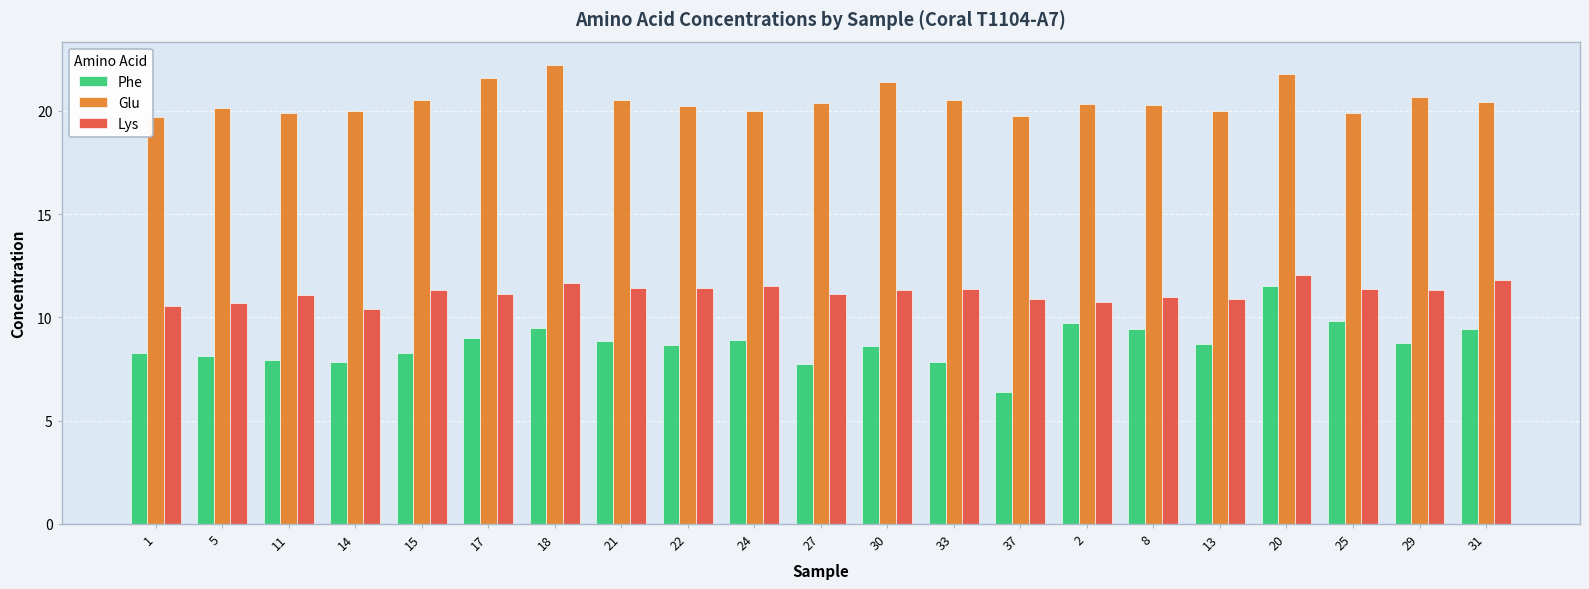

Count the number of categories in the chart.

21